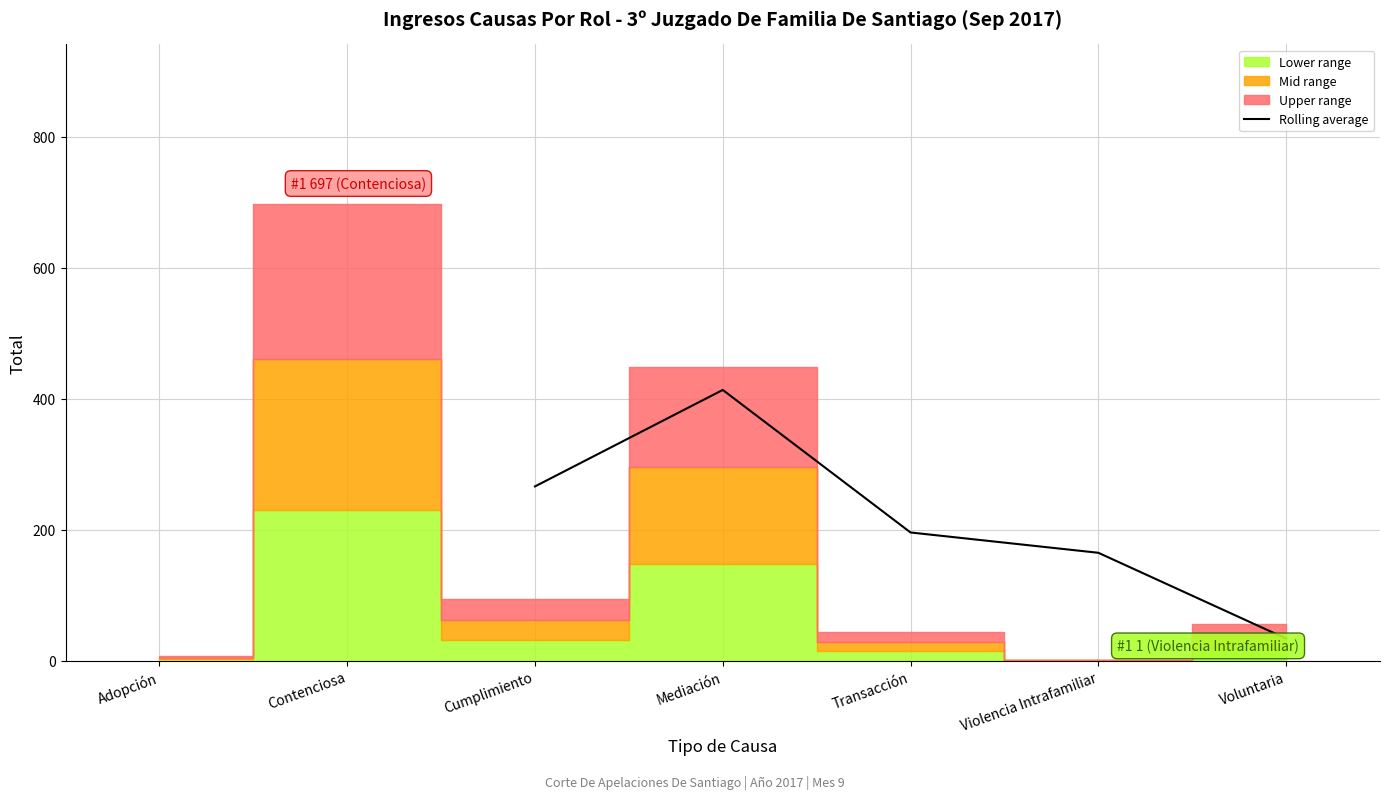

What is the difference between the second highest and minimum values?

232.3